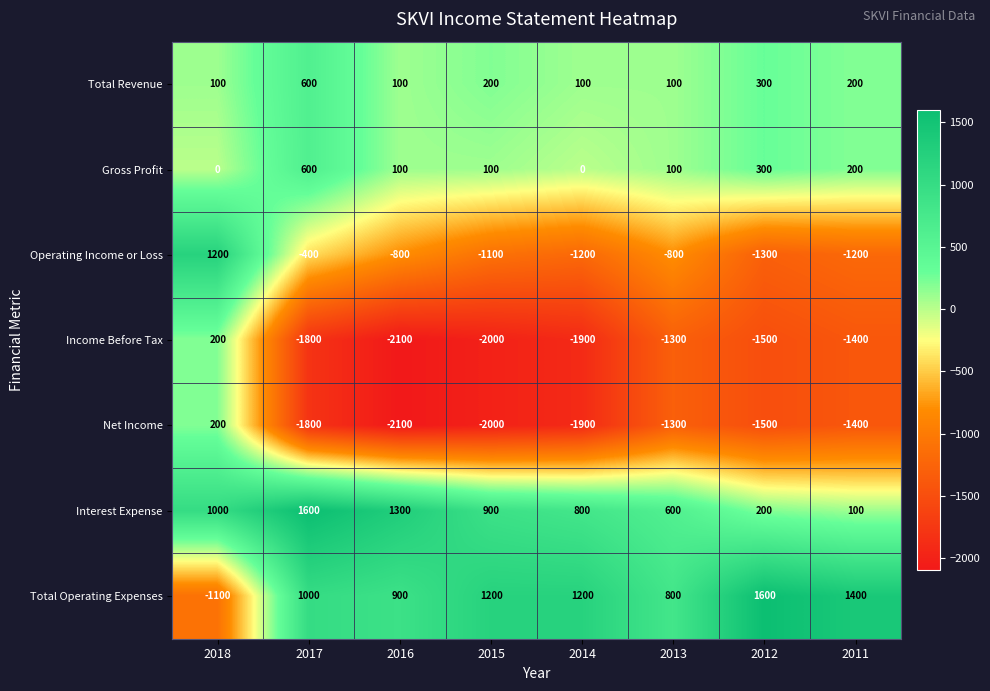

At which category is the sum across all series the highest?

2018